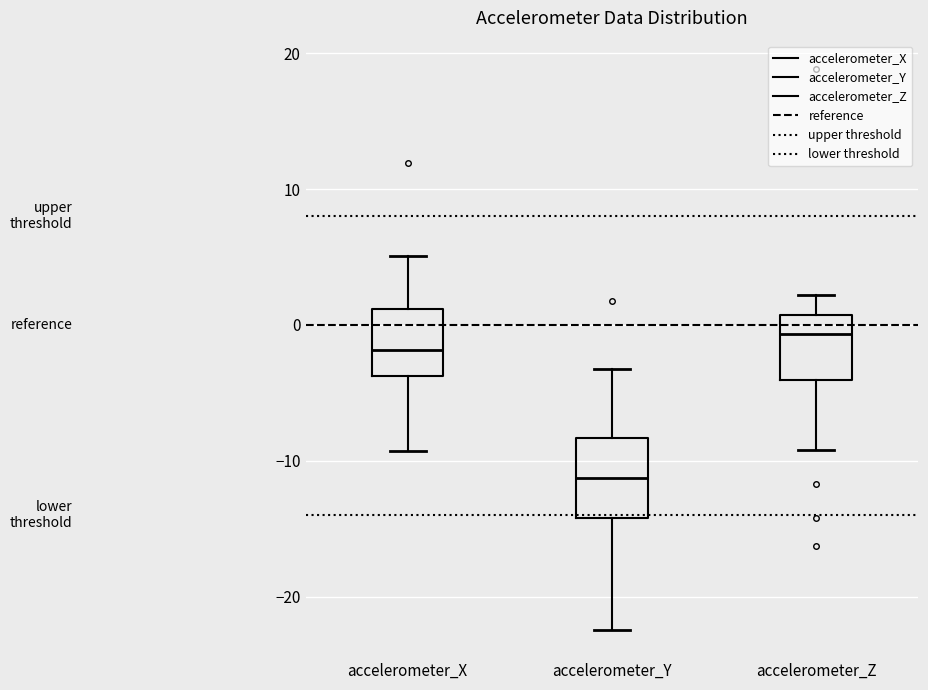

Reading left to right, transcribe this box plot: for each box, give where its median line is, the range the box spans, and where its two whiskers end, as read against the y-axis. The values are not printed on the chart, so give them approximately, as read against the axis.

accelerometer_X: median -2, box -4 to 1, whiskers -9 to 5
accelerometer_Y: median -11, box -14 to -8, whiskers -22 to -3
accelerometer_Z: median -1, box -4 to 1, whiskers -9 to 2